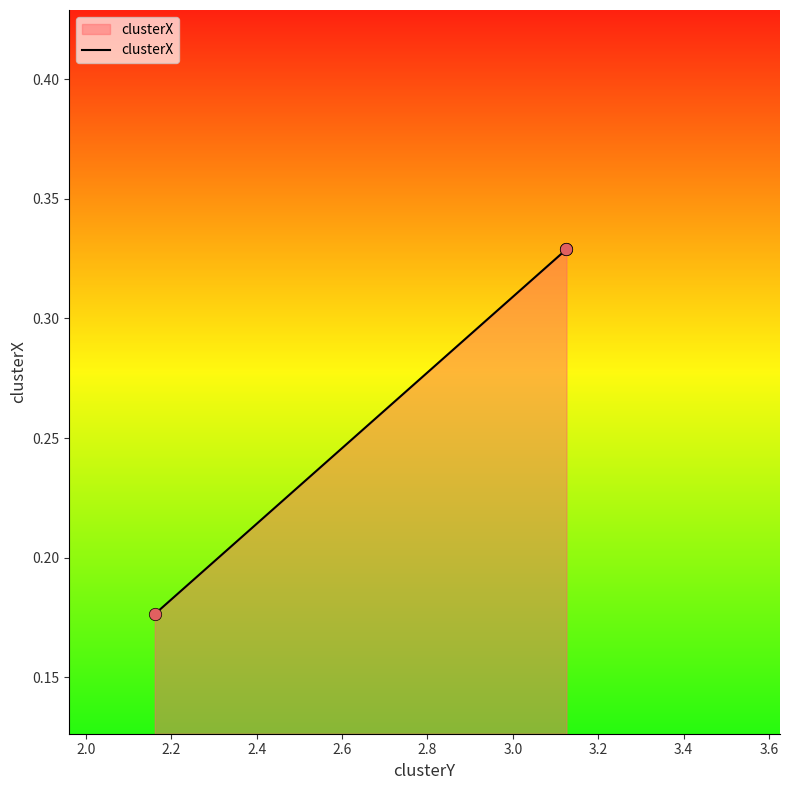

How many values are between 0 and 1?

3